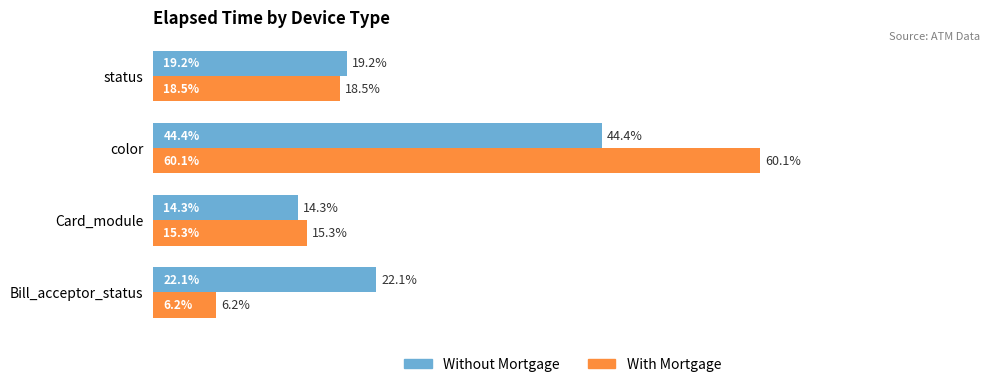

Which series changed the most between Card_module and color?

With Mortgage